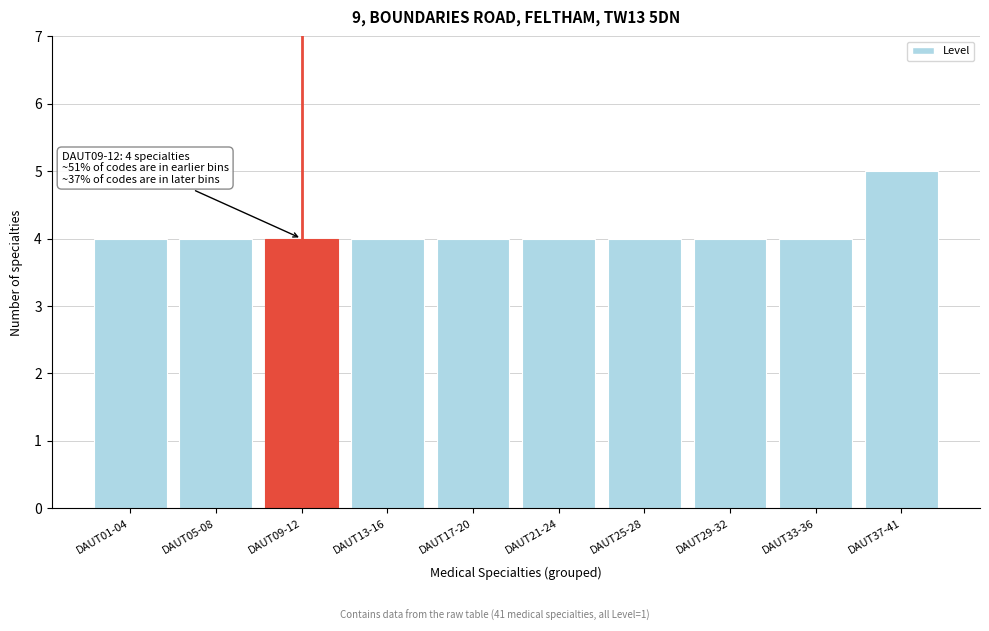

Reading left to right, extract all data points from this chart.

DAUT01-04=4	DAUT05-08=4	DAUT09-12=4	DAUT13-16=4	DAUT17-20=4	DAUT21-24=4	DAUT25-28=4	DAUT29-32=4	DAUT33-36=4	DAUT37-41=5